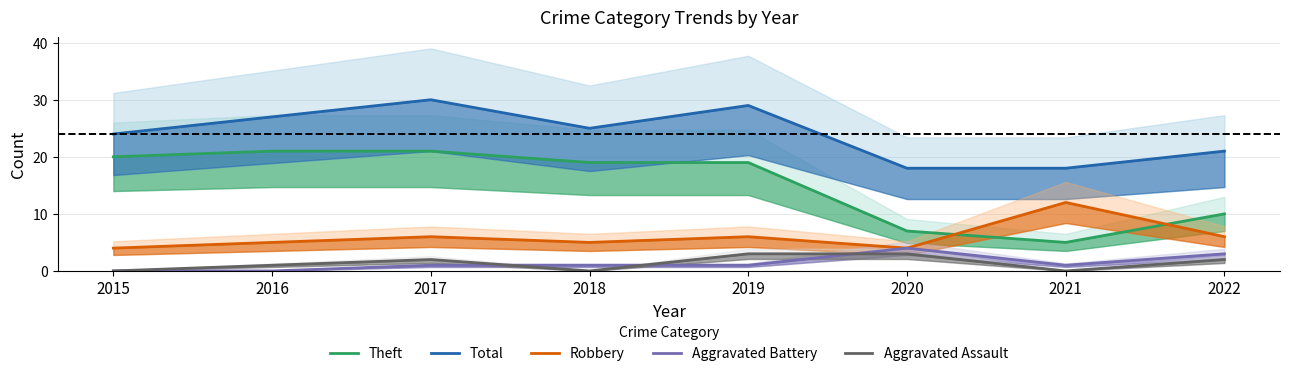

What is the maximum value for Aggravated Assault?

3